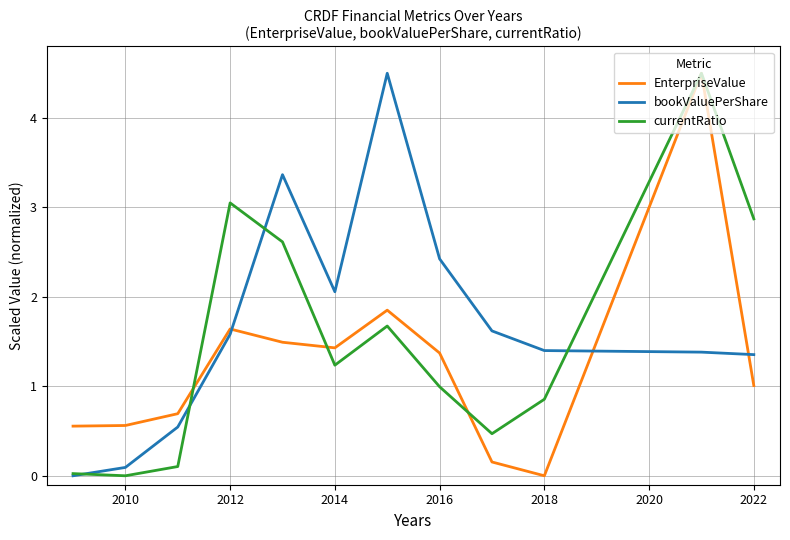

Rank the series by their average value, from highest to lowest.

bookValuePerShare, currentRatio, EnterpriseValue